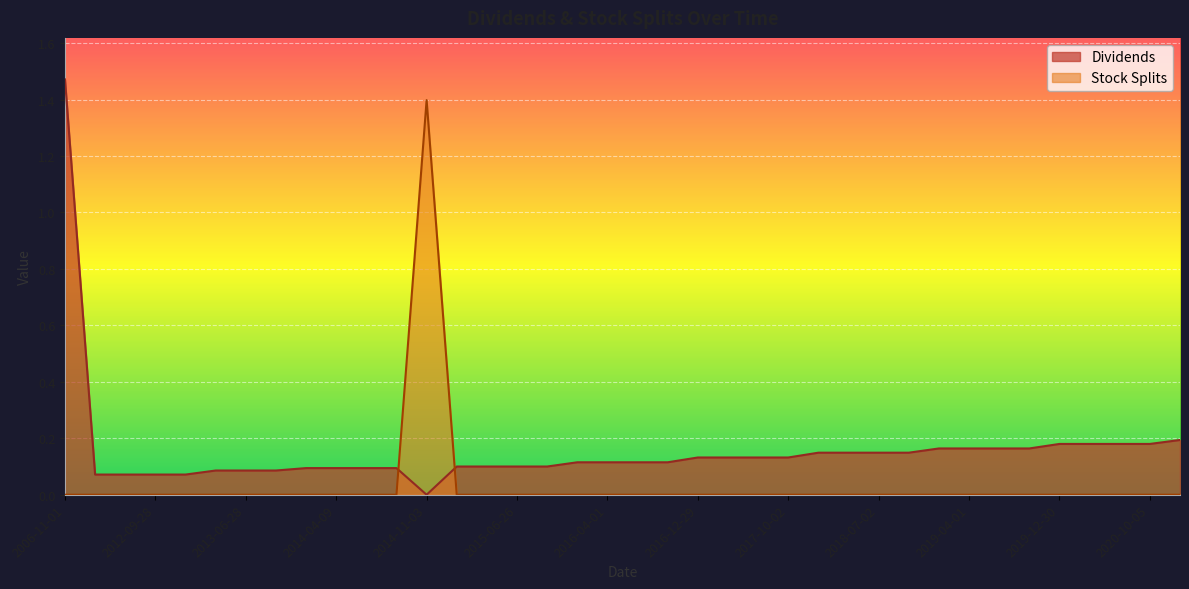

At which category is the sum across all series the highest?

2006-11-01